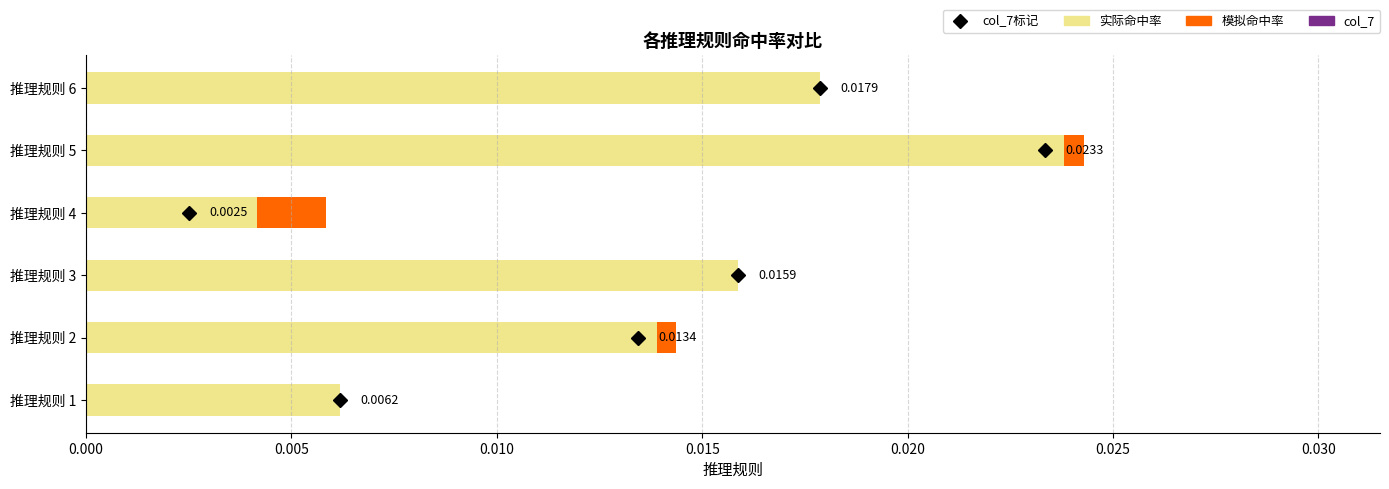

At which category is the sum across all series the highest?

推理规则 5